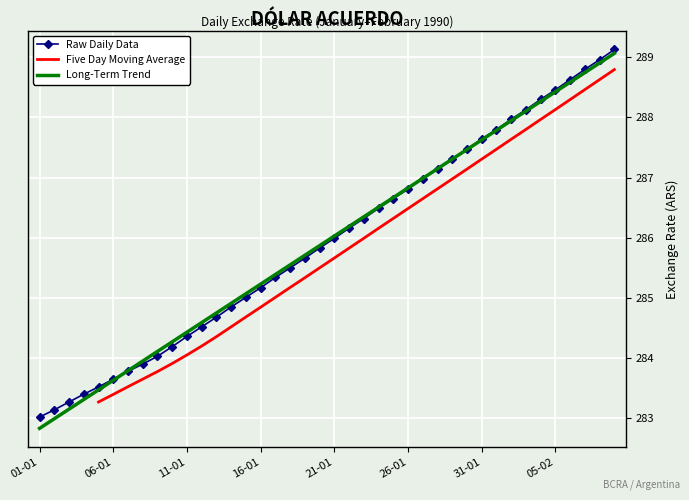

What is the sum of all values?

11438.0